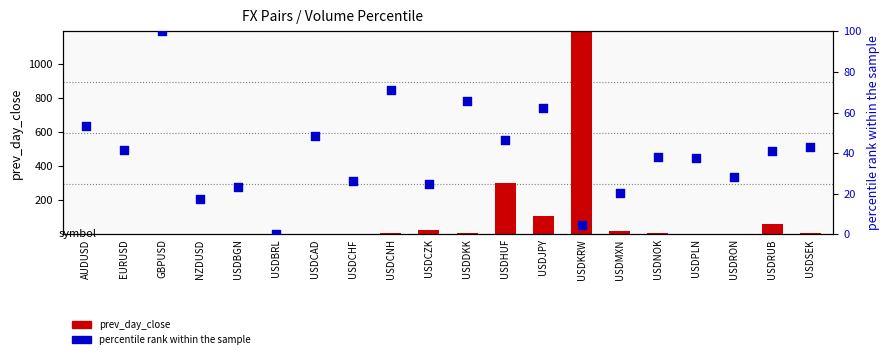

Is the value of percentile rank within the sample at USDMXN greater than the value of prev_day_close at USDHUF?

No